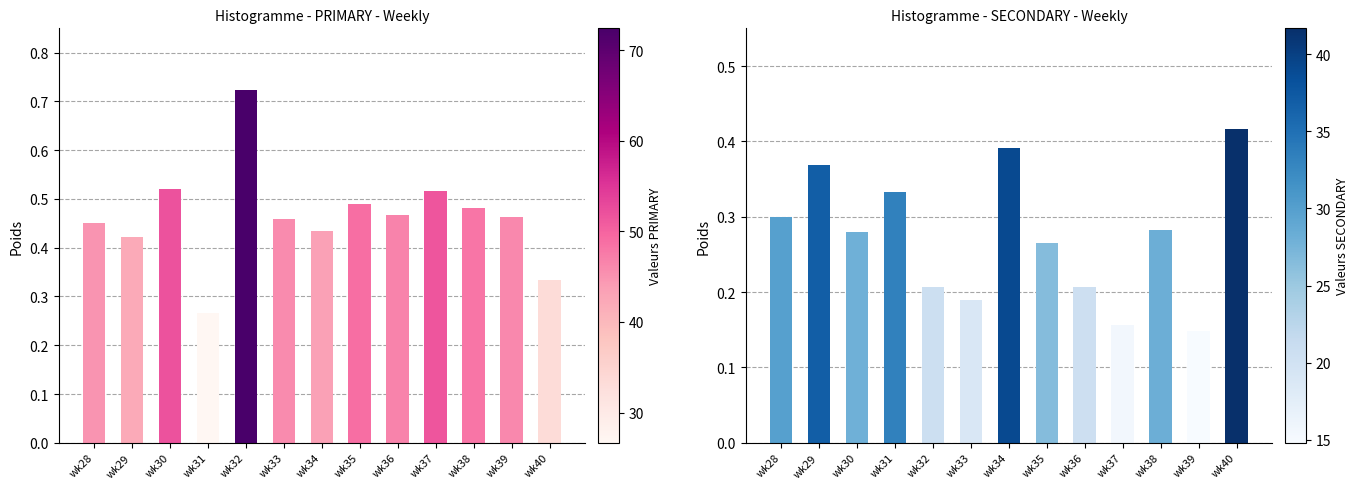

Is the value of PRIMARY at wk34 greater than the value of SECONDARY at wk35?

Yes